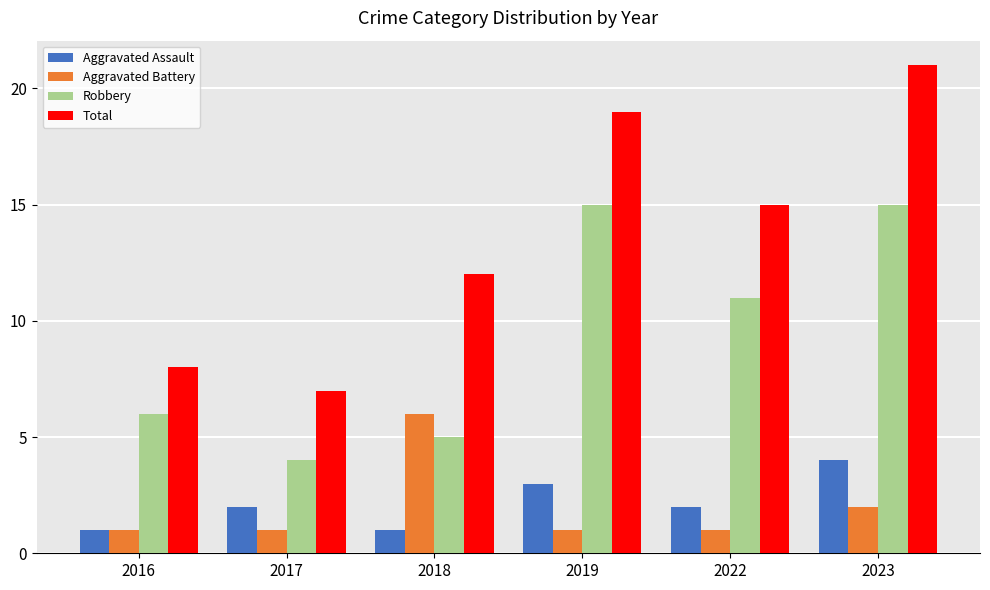

Count the Aggravated Battery values in the range 1 to 2.

5